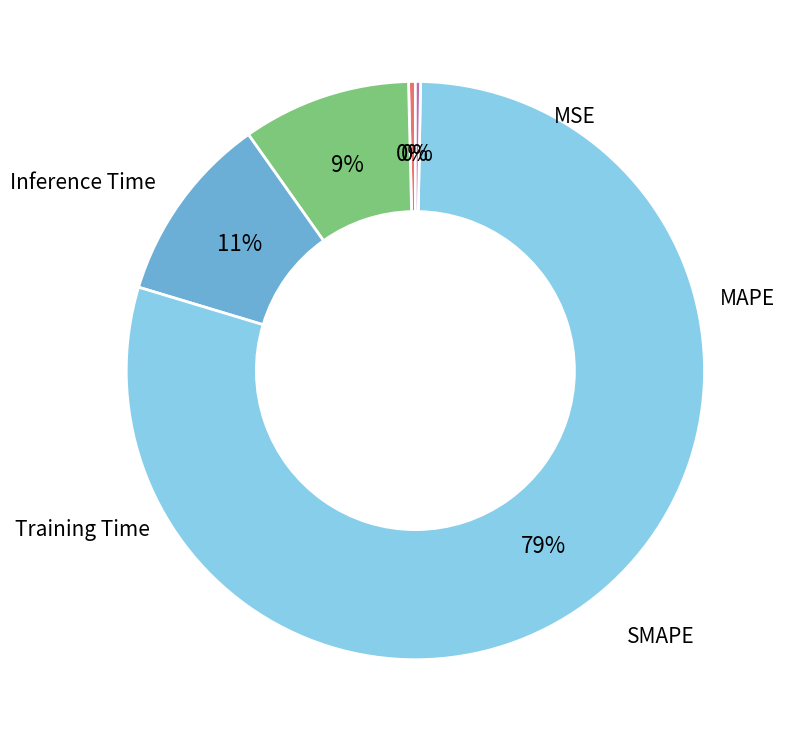

To the nearest percent, what is the average slice percentage?

20%